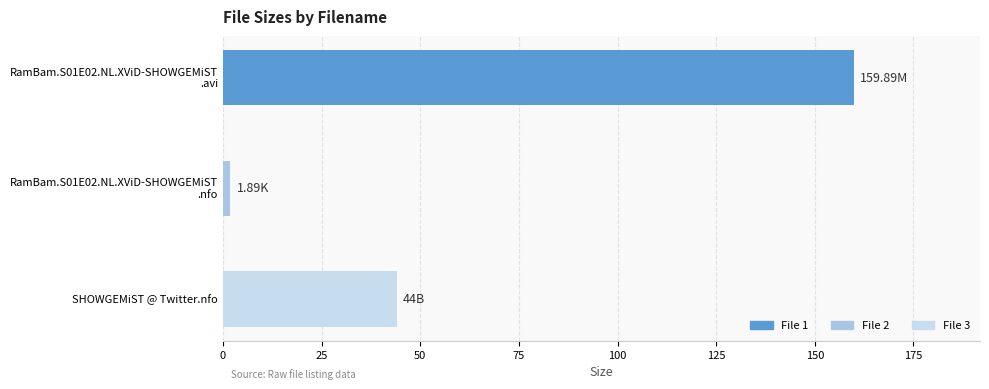

Are the bars grouped side by side (vs. stacked)?

No